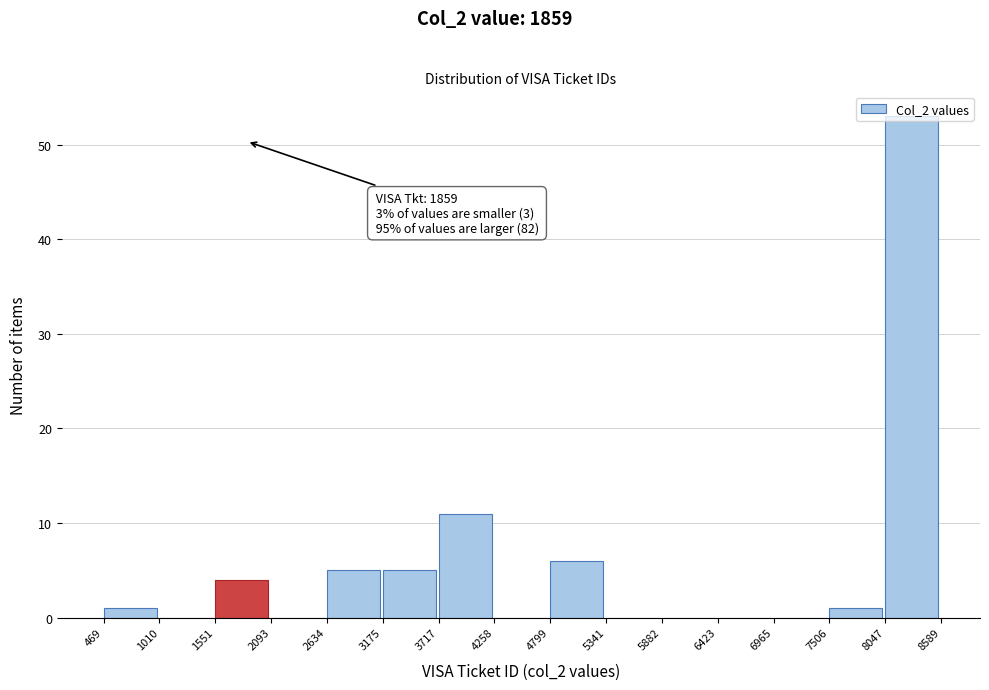

Over which range of the x-axis is the bar tallest?

8047 to 8589